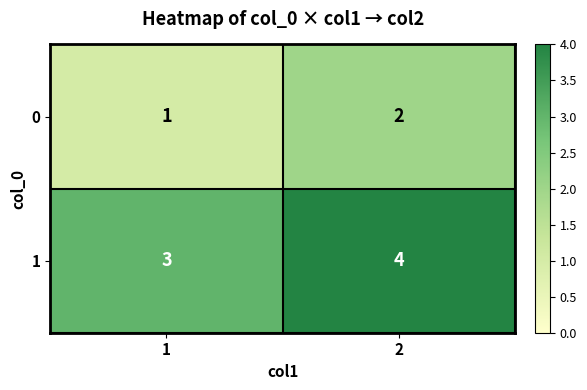

At 2, list the series in order from largest to smallest.

1, 0